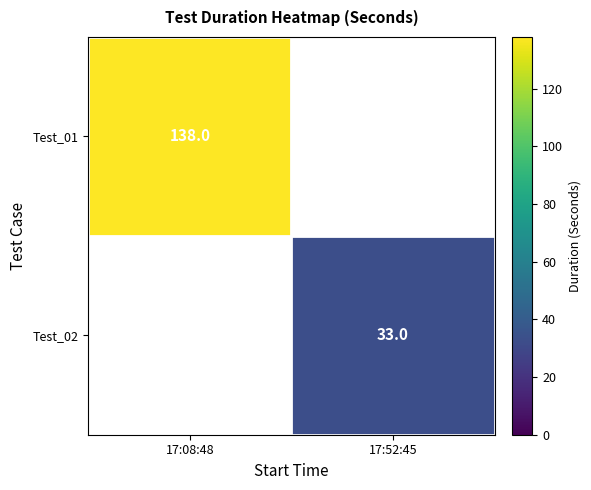

Which label corresponds to the largest value in the chart?

17:08:48